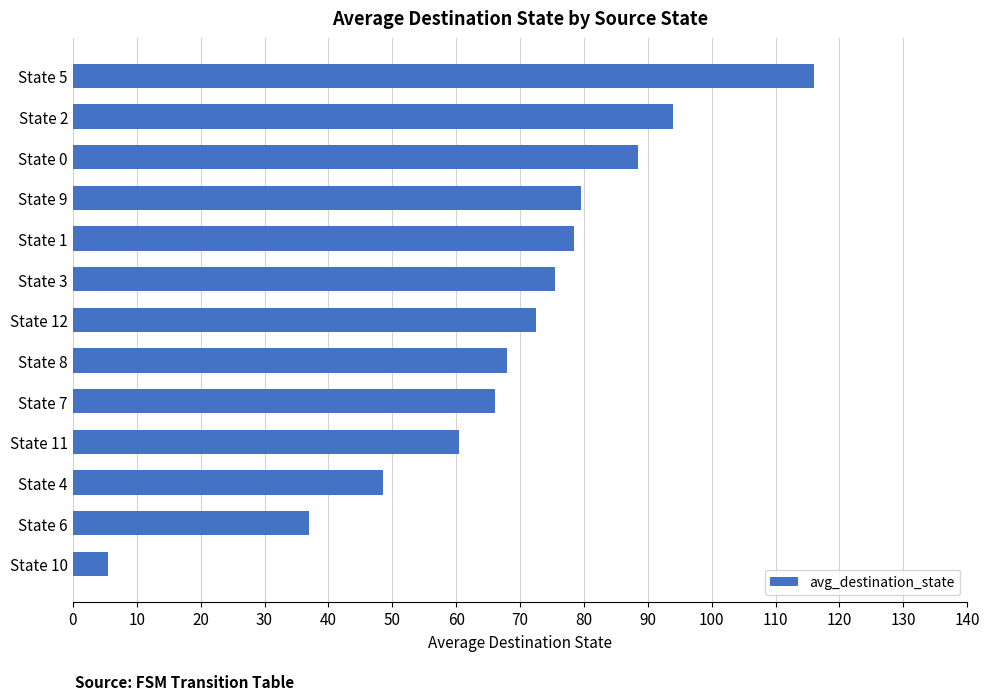

Approximately how many times larger is the value at State 3 compared to State 10?

13.7